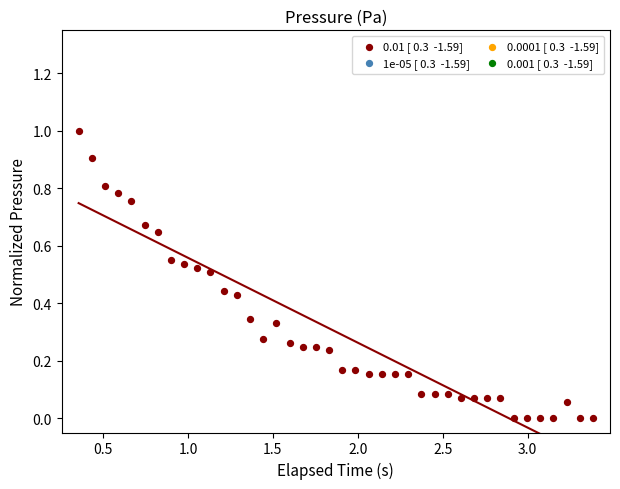

What is the range of X values (max minus min)?

3.0